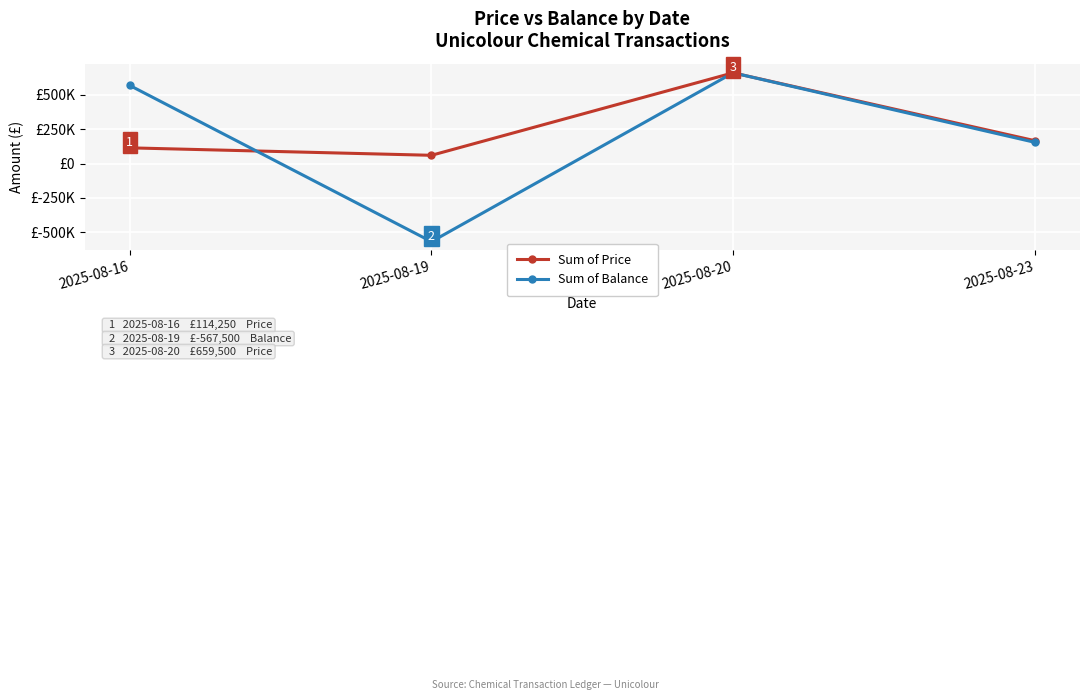

Is it true that Sum of Price equals 435509 at 2025-08-20?

False